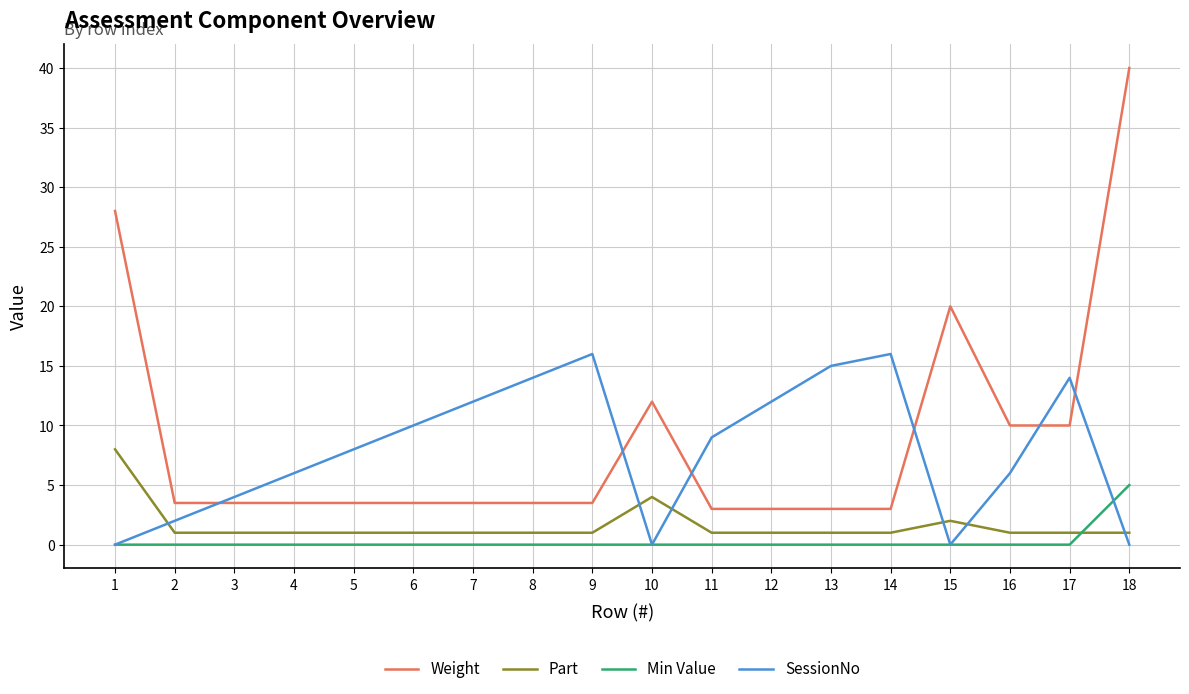

How many lines are shown in the chart?

4